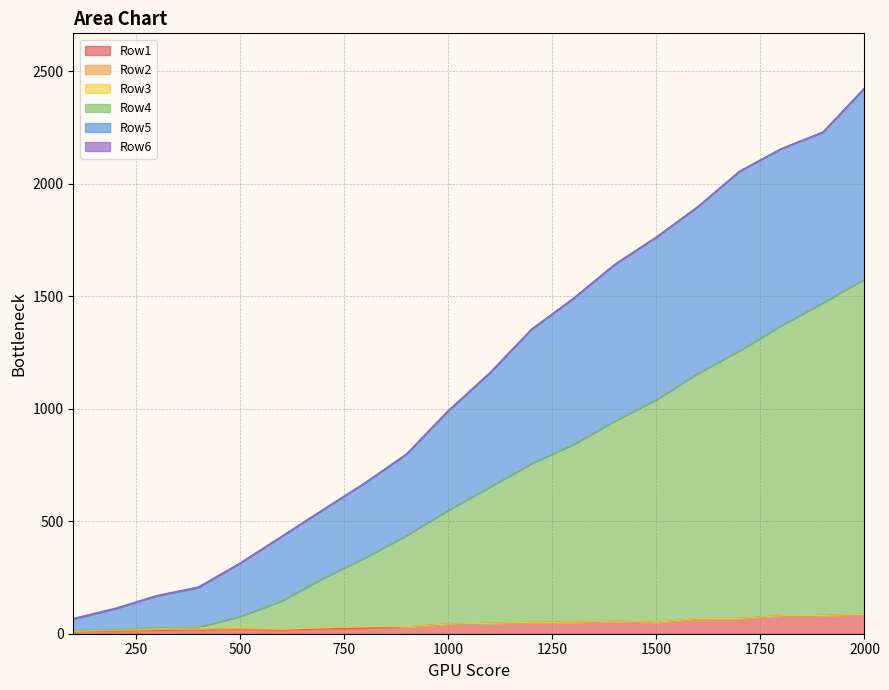

True or false: Row4 has more than 2 points higher than both neighbors.

False